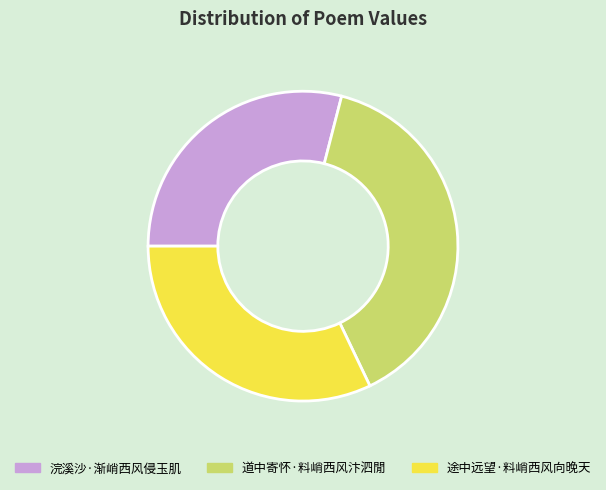

True or false: 道中寄怀·料峭西风汴泗閒 accounts for 39% of the total.

True